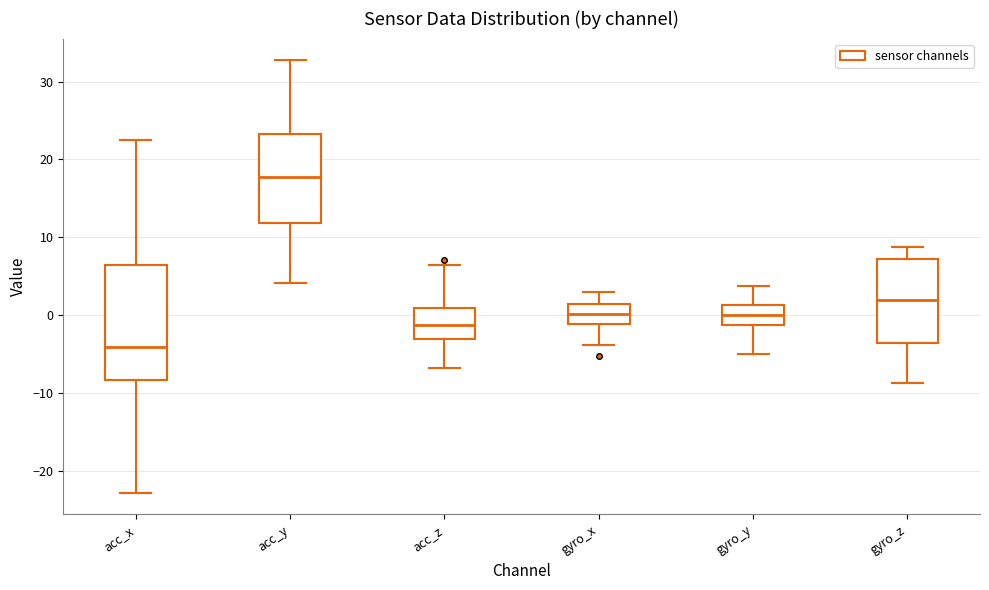

Where is the upper edge of the box for gyro_x on the y-axis? The values are not printed on the chart, so give them approximately, as read against the axis.

1